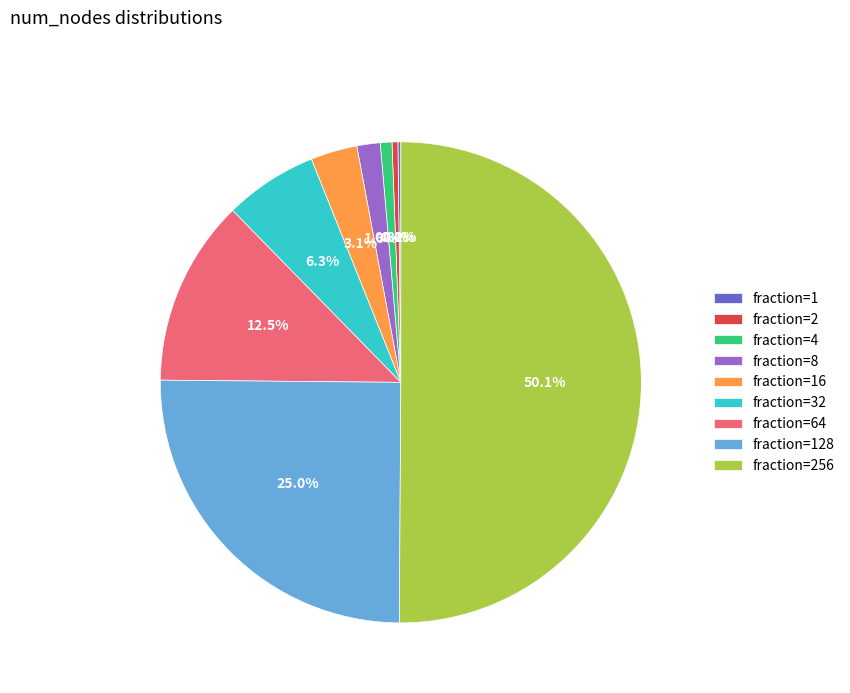

How much of the chart is everything except fraction=64?

87.5%